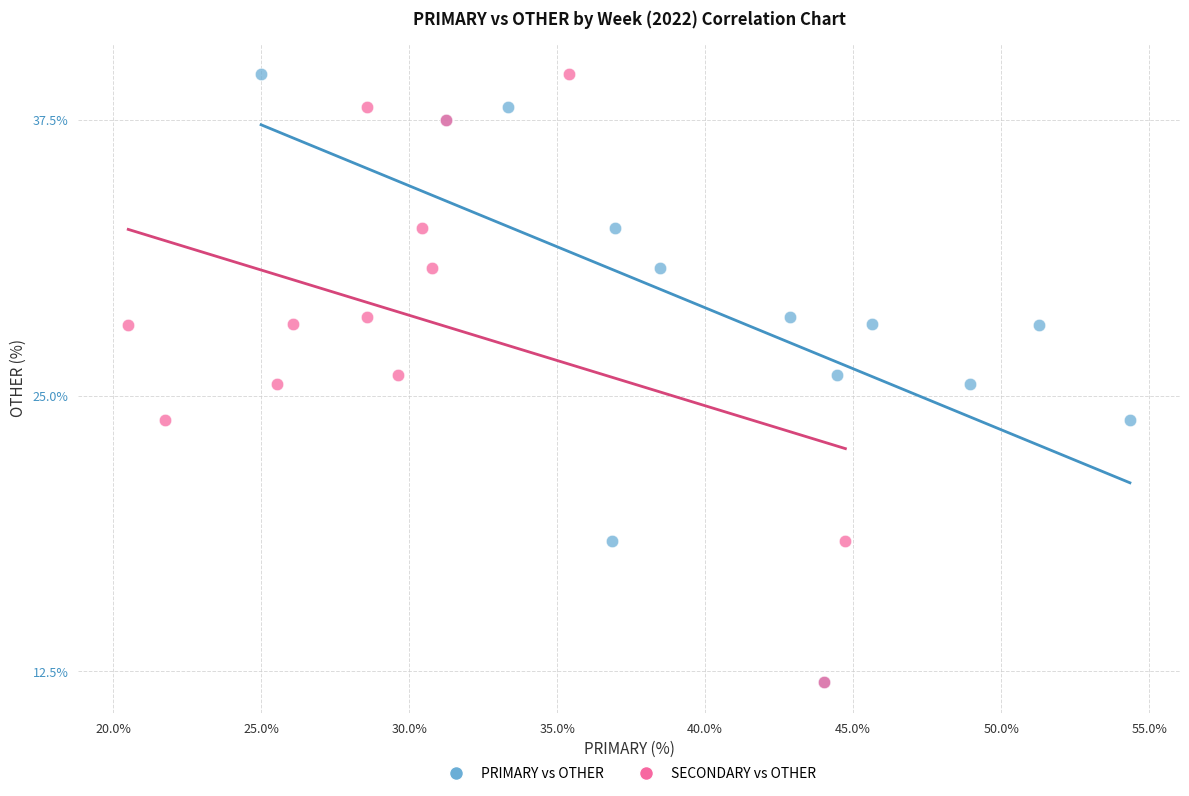

What are all the series names shown in the legend?

PRIMARY vs OTHER, SECONDARY vs OTHER